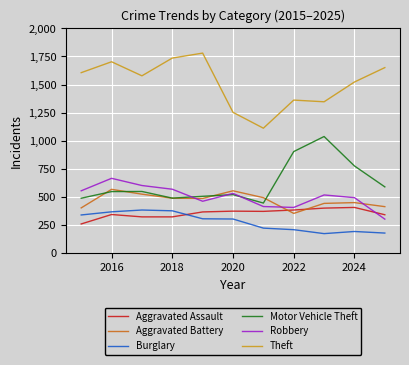

Count the number of data series in this chart.

6